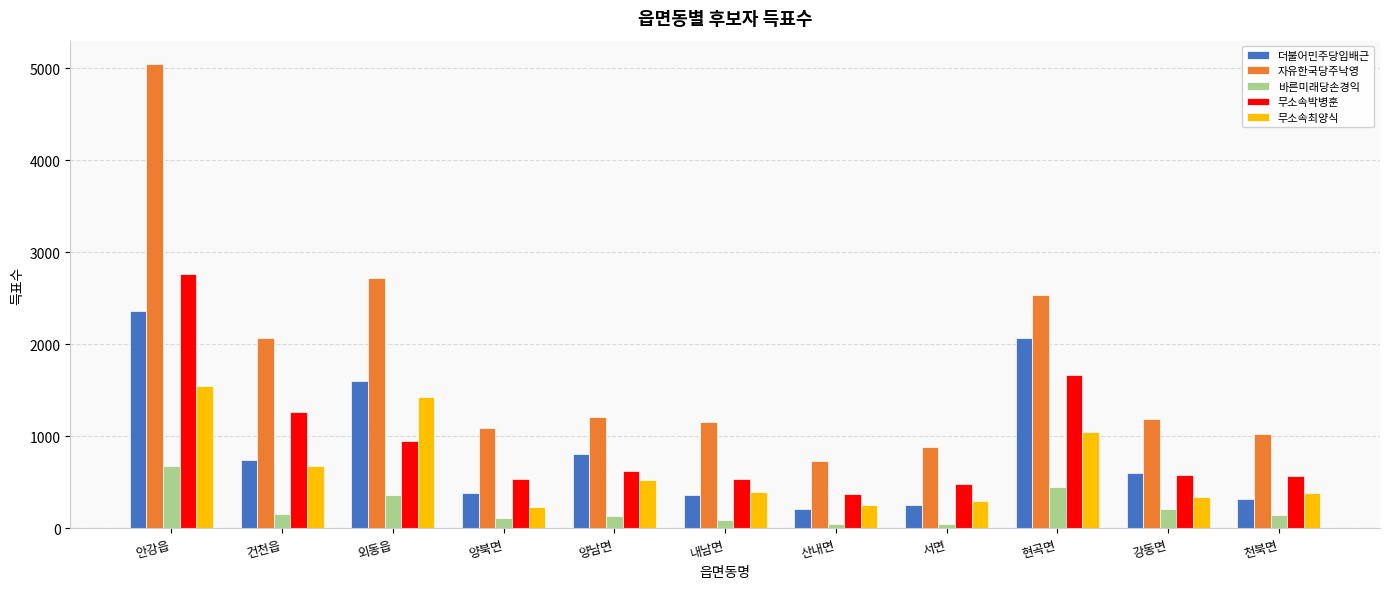

What is the label of the 2nd bar from the right?

강동면